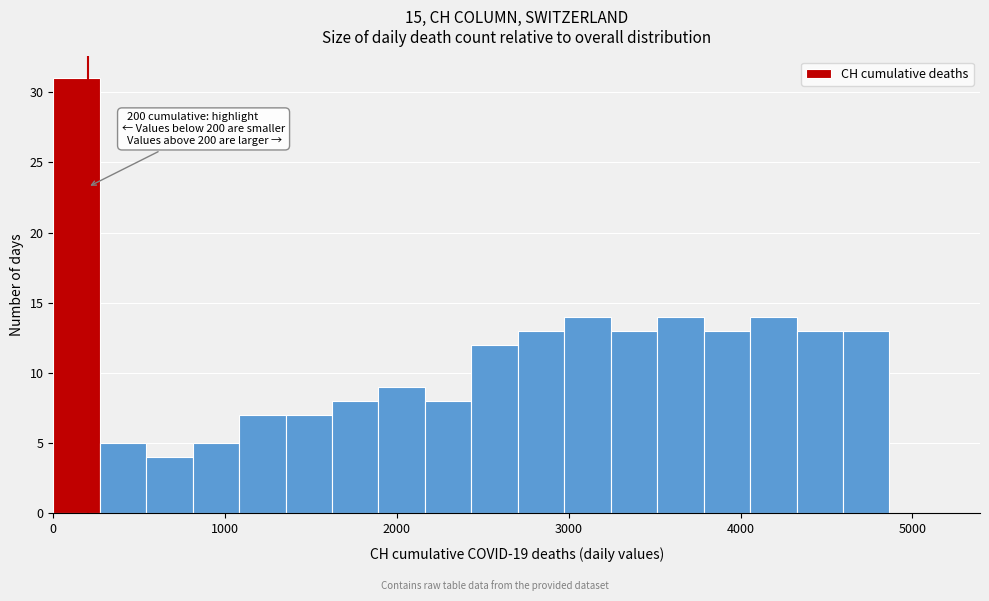

Around what value on the x-axis is the tallest bar? Give the approximate position of its centre, as read against the axis.

100